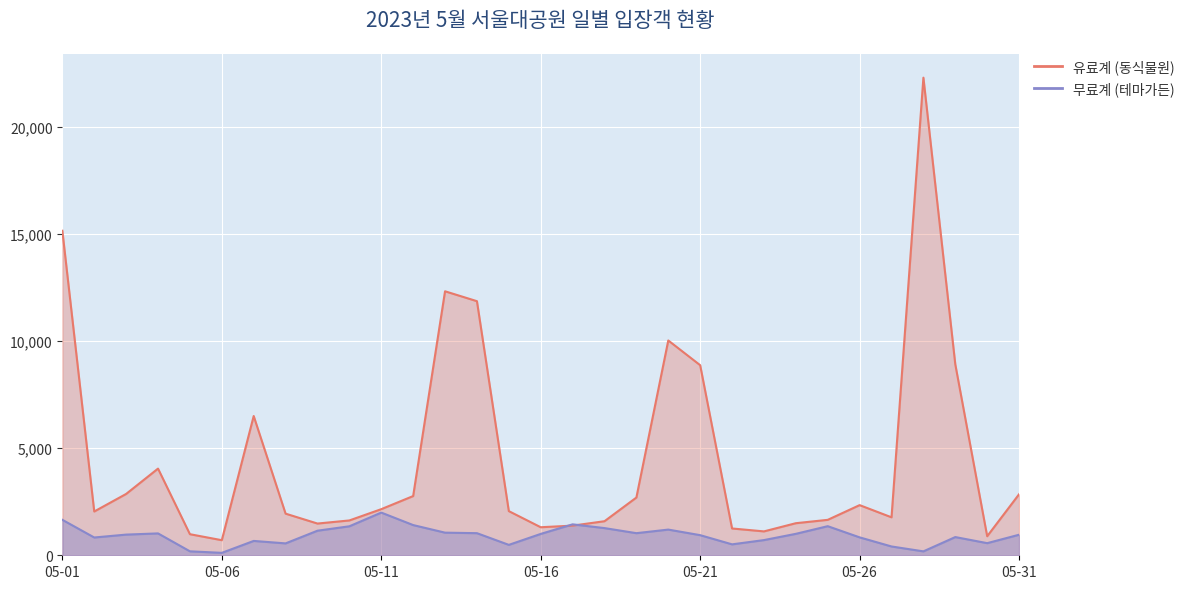

What is the difference between the maximum and second lowest values in the 유료계 (동식물원) series?

21404